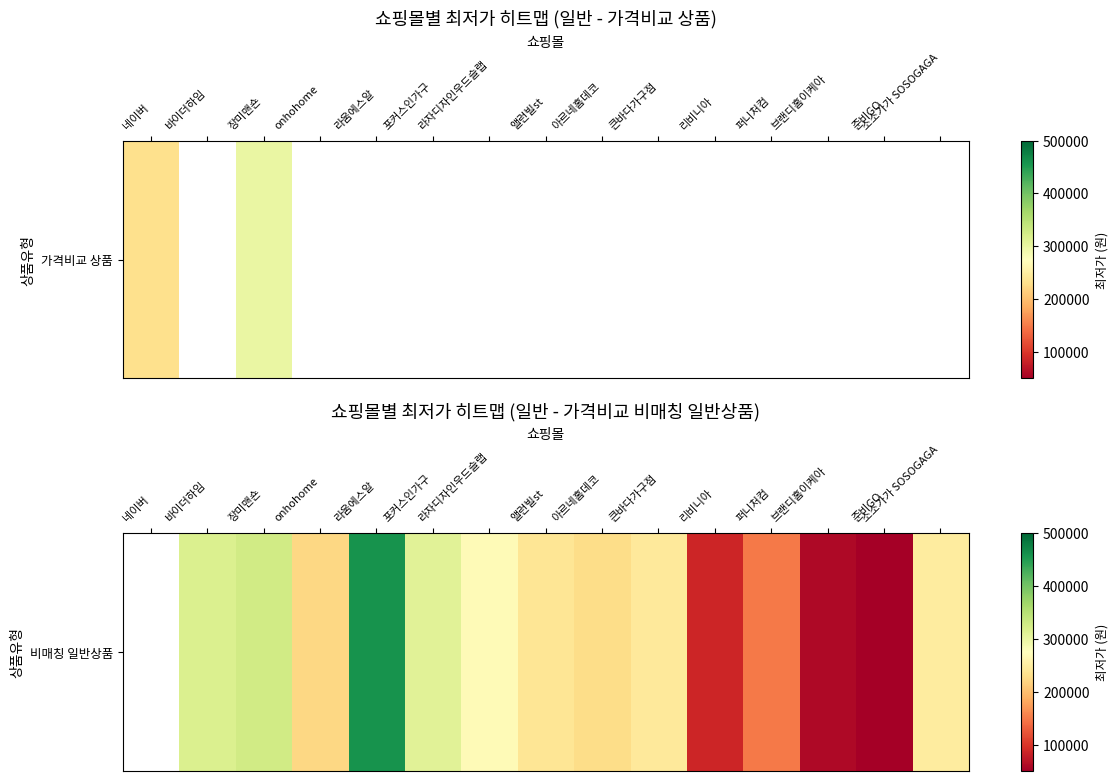

The value at 포커스인가구 is 310000.0. True or false?

True